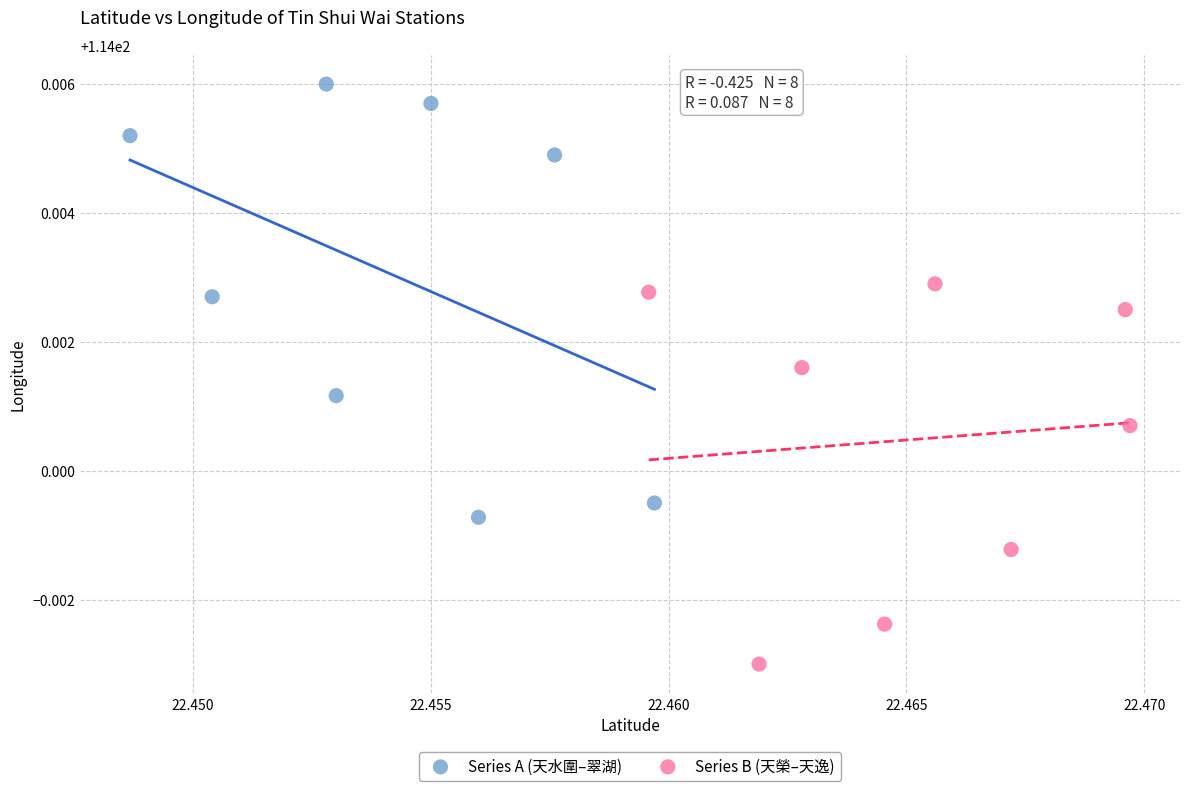

Which series reaches the minimum Y coordinate?

Series B (天榮–天逸)